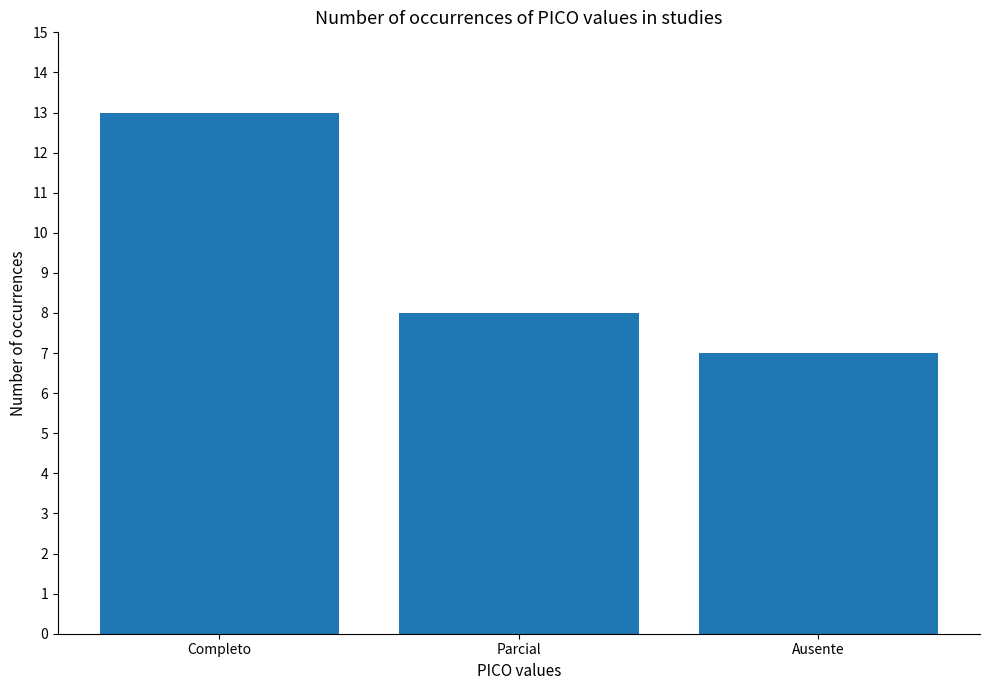

Reading left to right, list all the values displayed in this chart.

Completo=13	Parcial=8	Ausente=7